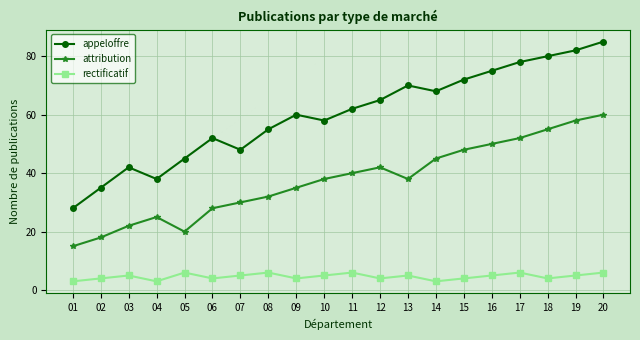

Where is the first local minimum for attribution?

05